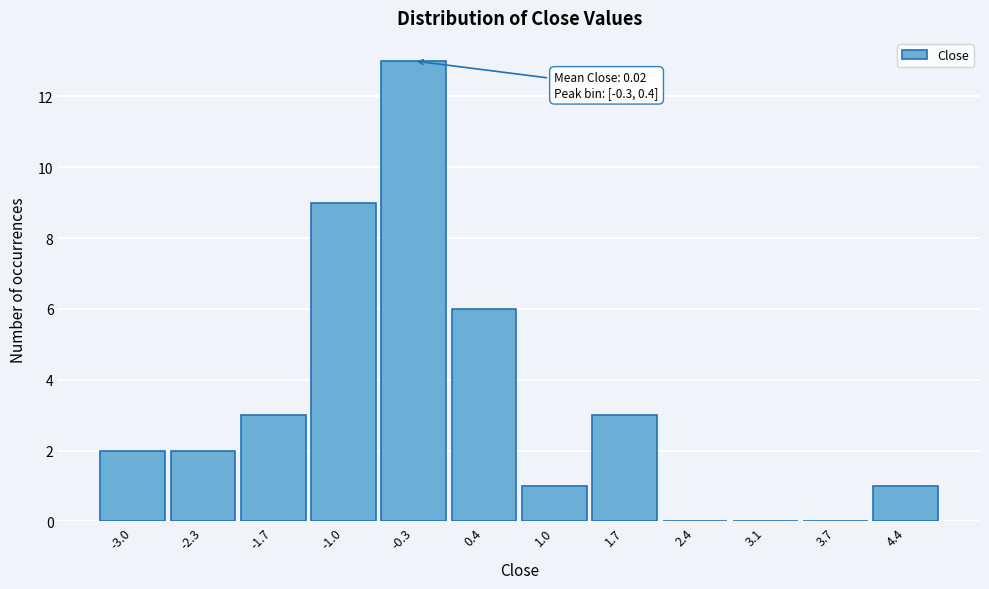

Reading left to right, transcribe all the data shown in this chart.

-3.0=2	-2.3=2	-1.7=3	-1.0=9	-0.3=13	0.4=6	1.0=1	1.7=3	2.4=0	3.1=0	3.7=0	4.4=1